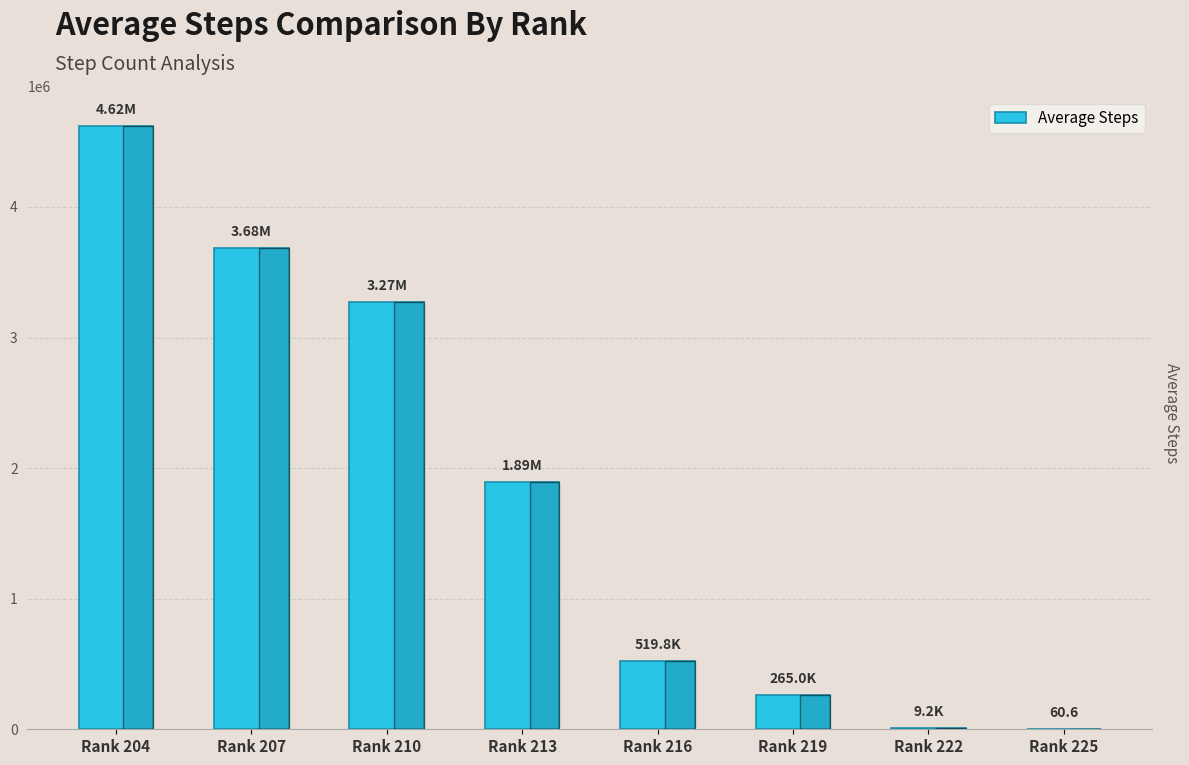

Which has a higher value, Rank 210 or Rank 216?

Rank 210